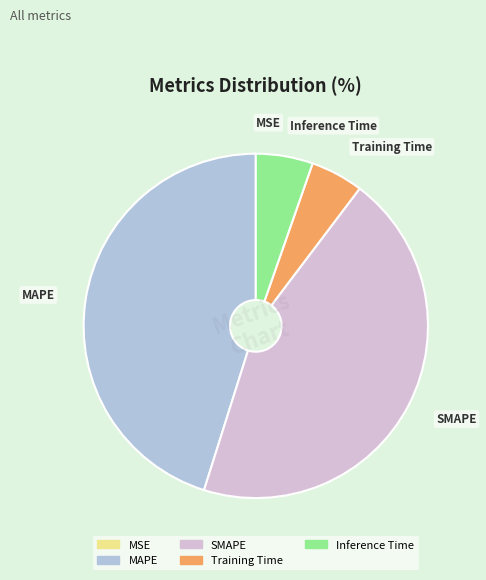

Is there a majority slice in this chart?

No